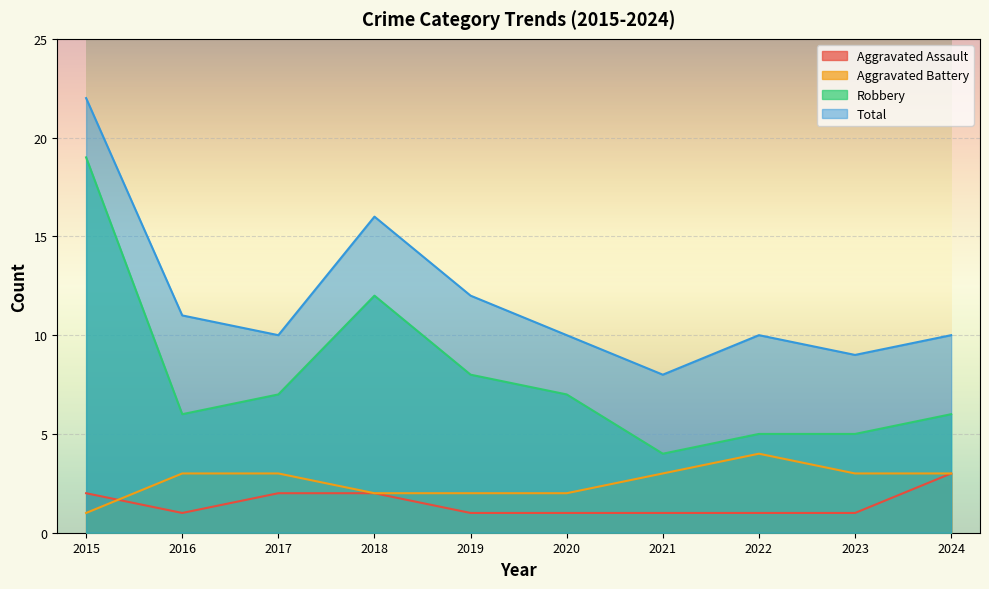

What is the average value of the Robbery series?

8